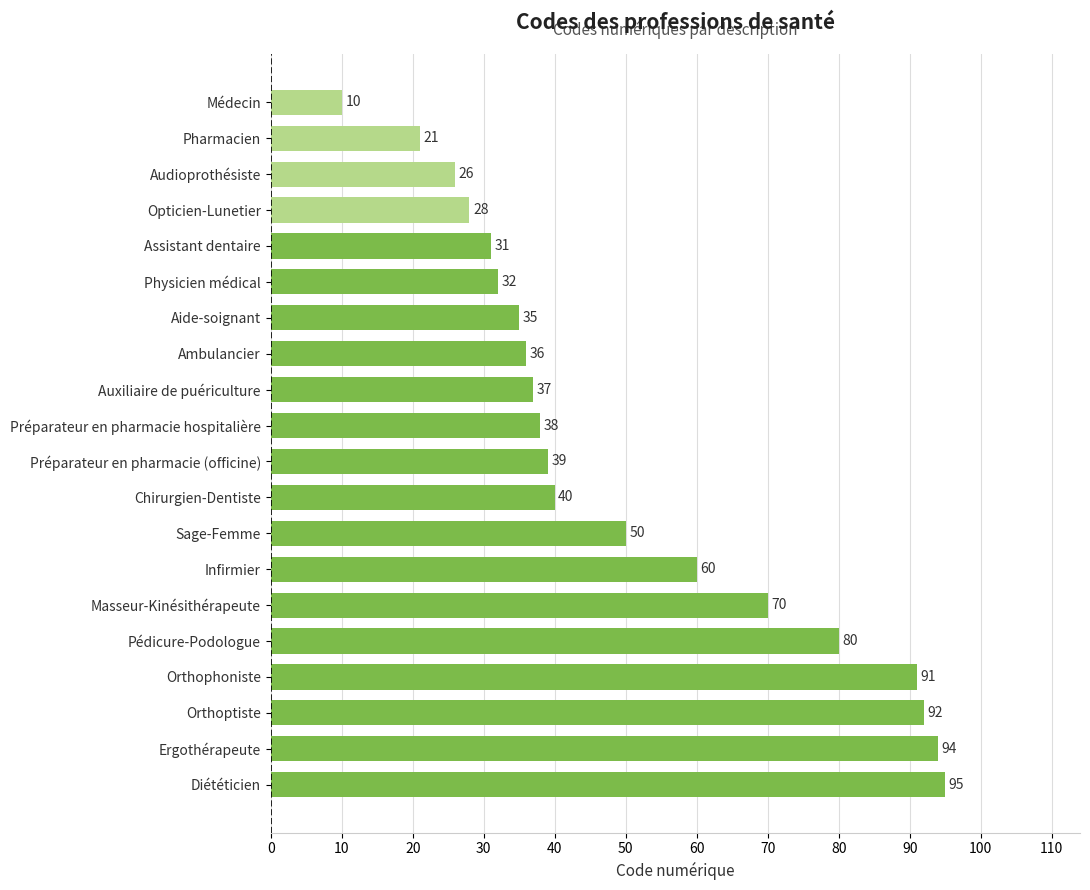

What is the label of the 10th bar from the top?

Préparateur en pharmacie hospitalière